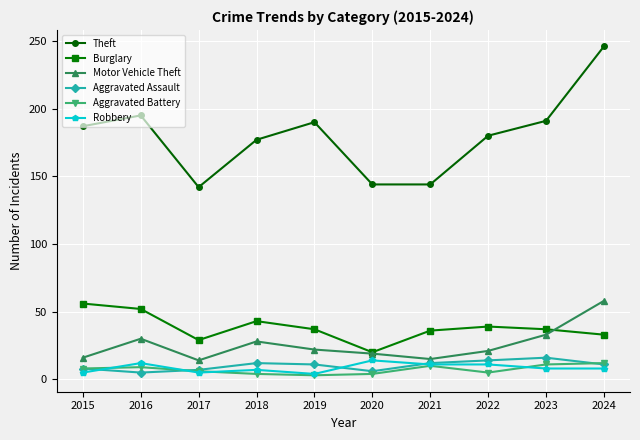

True or false: Theft and Aggravated Assault intersect in this chart.

False